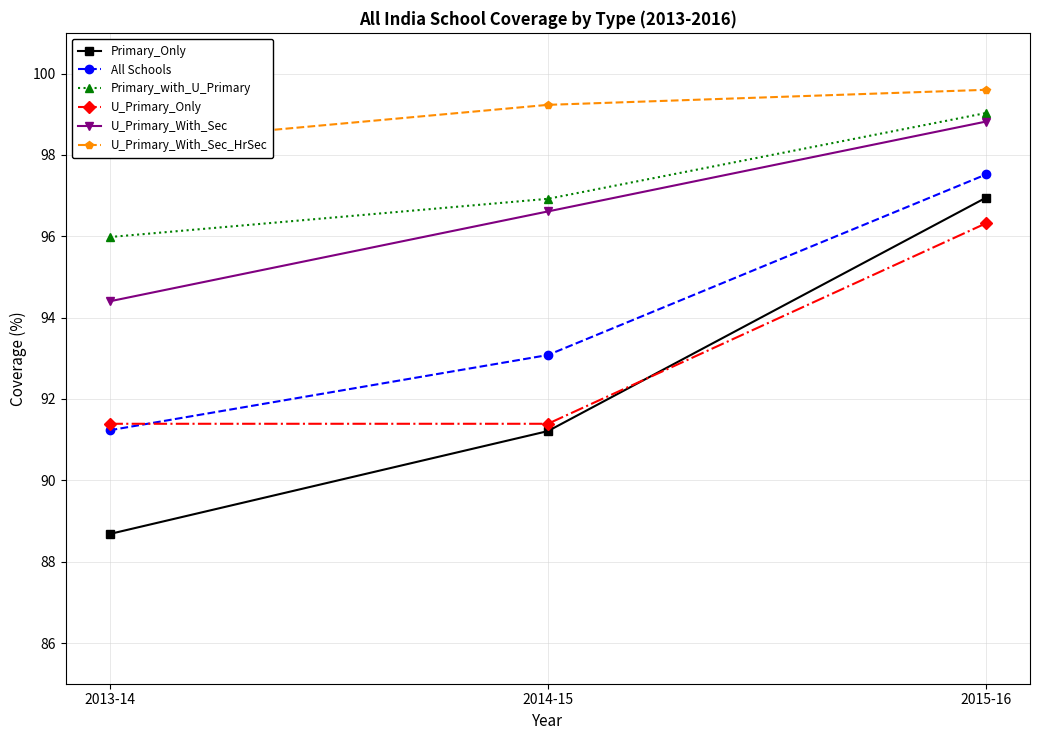

Which series changed the most between 2013-14 and 2014-15?

Primary_Only